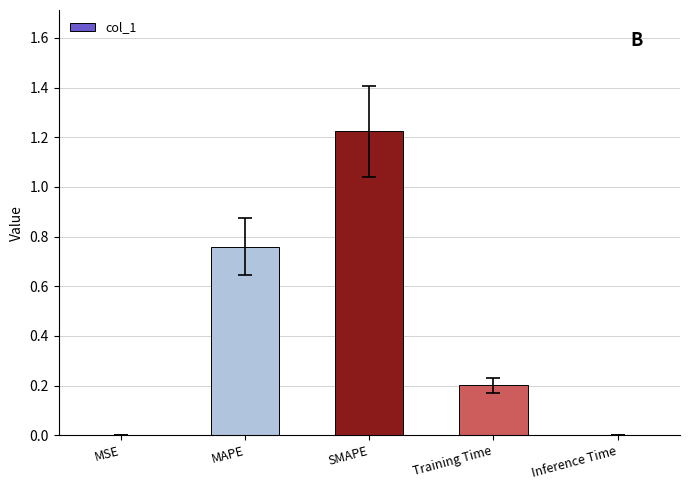

Between SMAPE and MSE, which is larger?

SMAPE